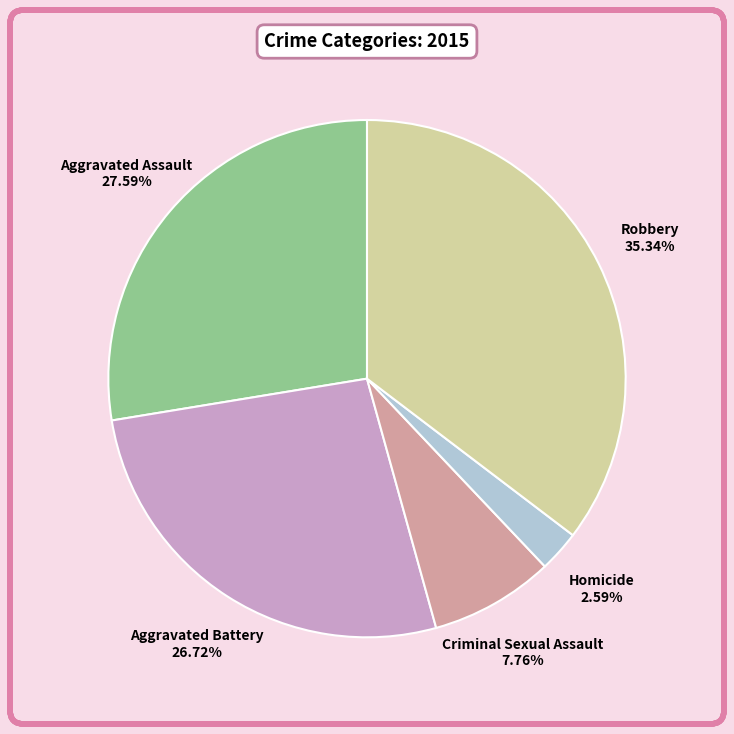

How many segments does this pie chart have?

5